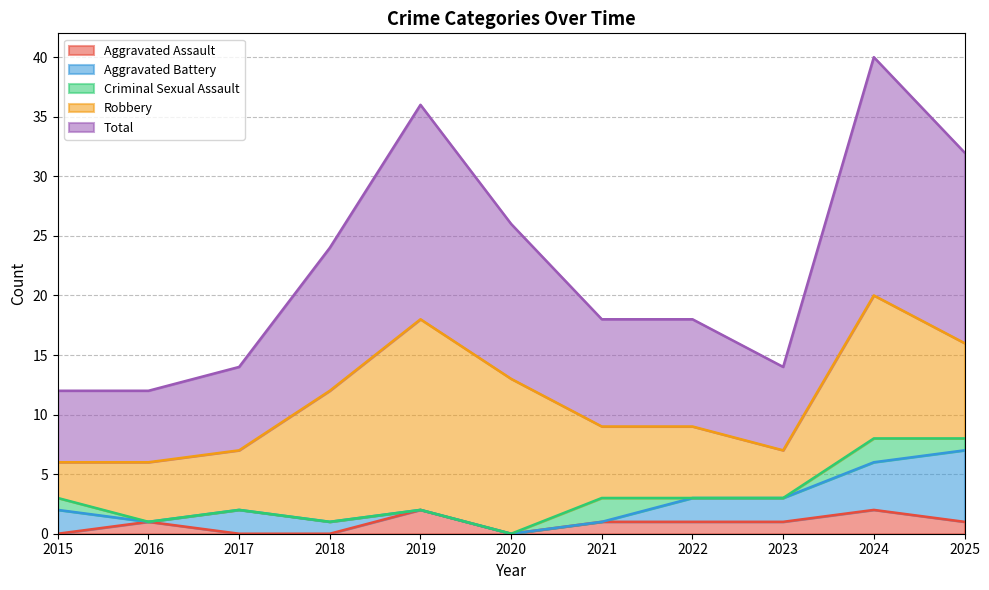

What is the average value of the Aggravated Battery series?

2